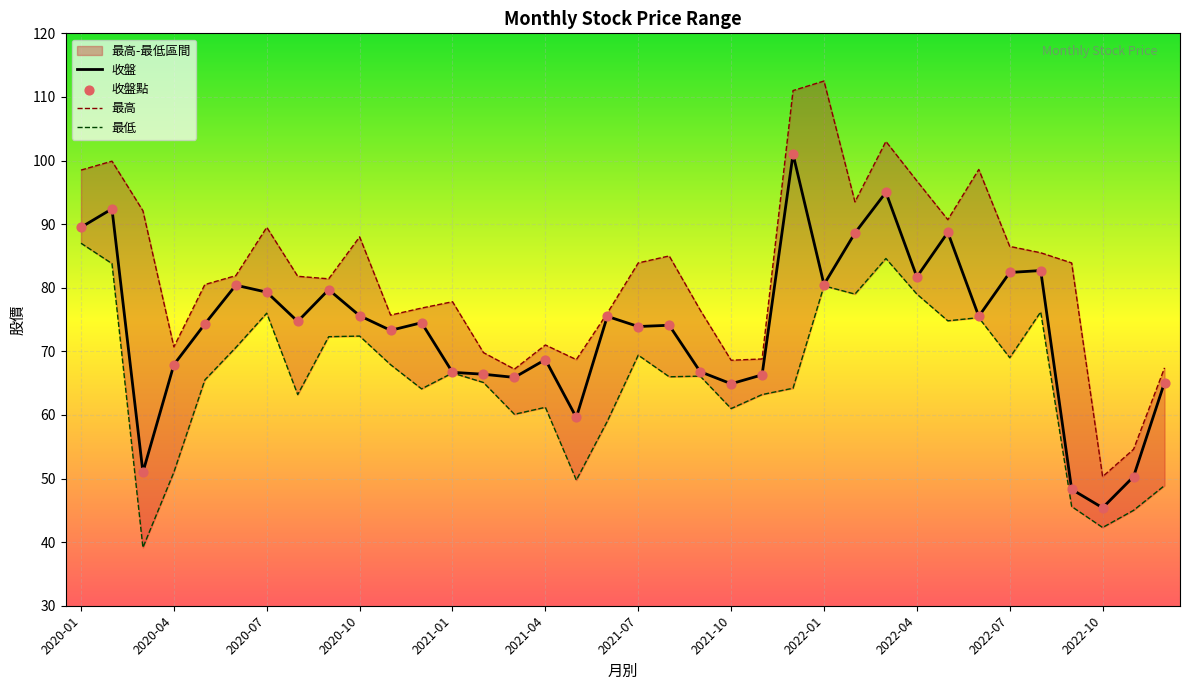

What are all the series names shown in the legend?

收盤, 最高, 最低